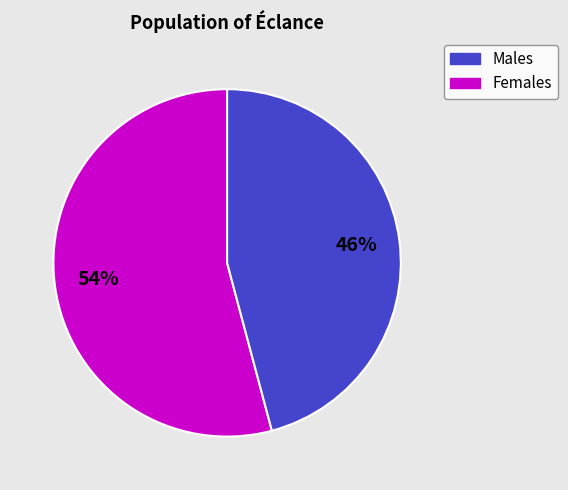

To the nearest percent, what is the average slice percentage?

50%